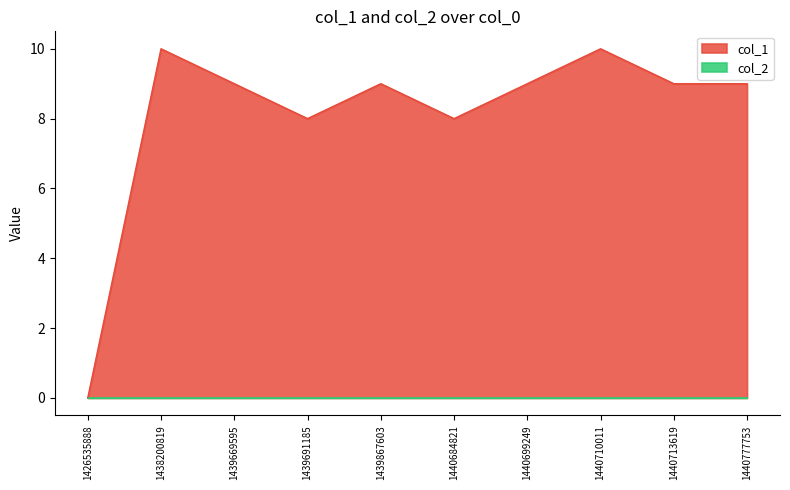

What is the greatest value displayed?

10